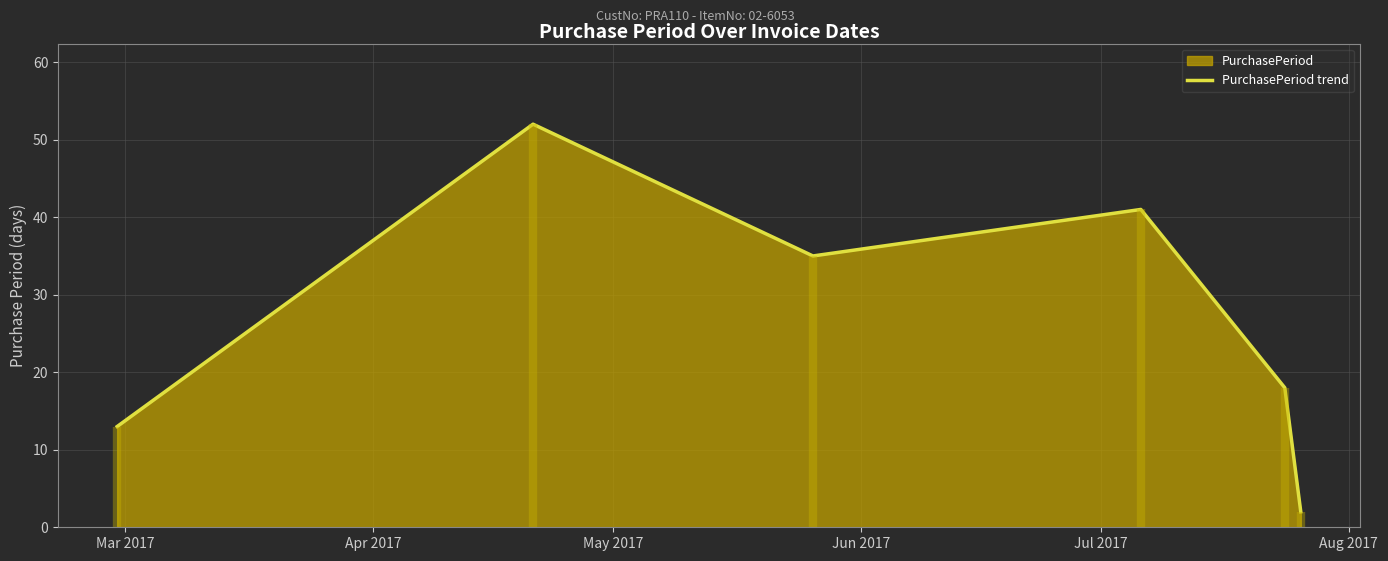

What is the highest value of the PurchasePeriod trend series?

52